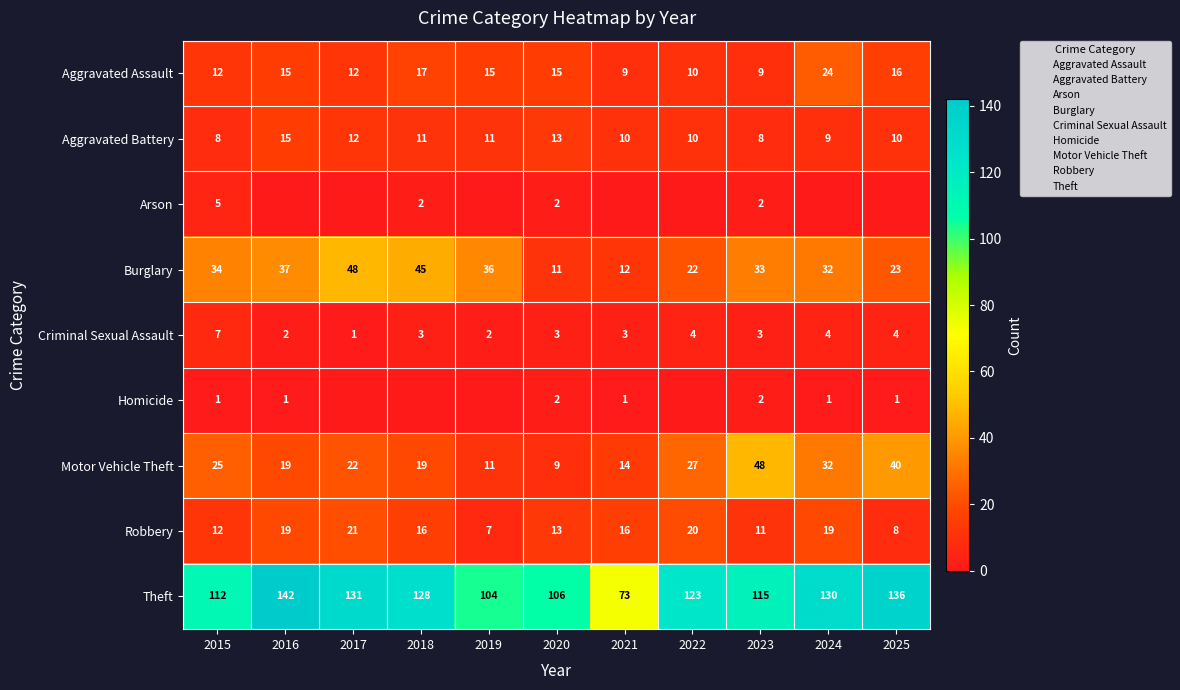

How many data points in Aggravated Battery are above 10?

5